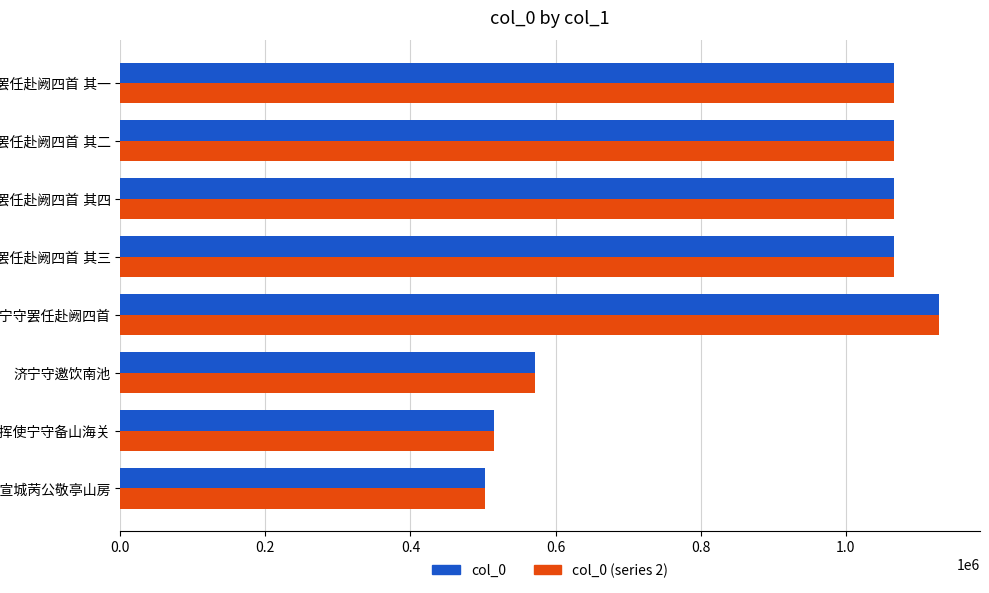

What is the maximum value shown in the chart?

1128584